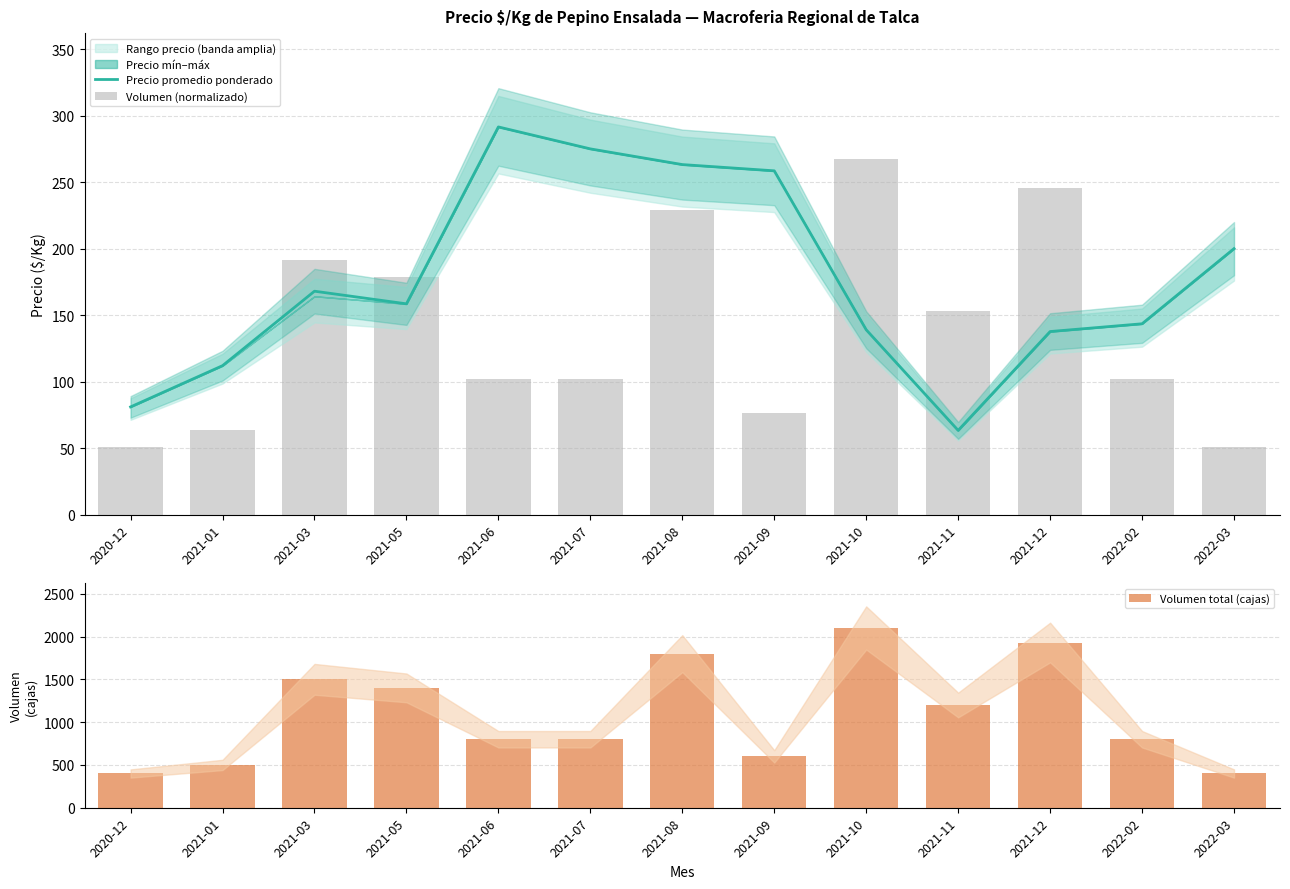

Reading left to right, transcribe all the data shown in this chart.

Precio promedio ponderado: 81.0	112.0	168.0	158.5	291.5	275.0	263.2	258.5	139.0	63.3	137.7	143.5	200.0
Volumen (normalizado): 51.0	63.7	191.1	178.4	101.9	101.9	229.4	76.5	267.6	152.9	245.9	101.9	51.0
Volumen total (cajas): 400.0	500.0	1500.0	1400.0	800.0	800.0	1800.0	600.0	2100.0	1200.0	1930.0	800.0	400.0